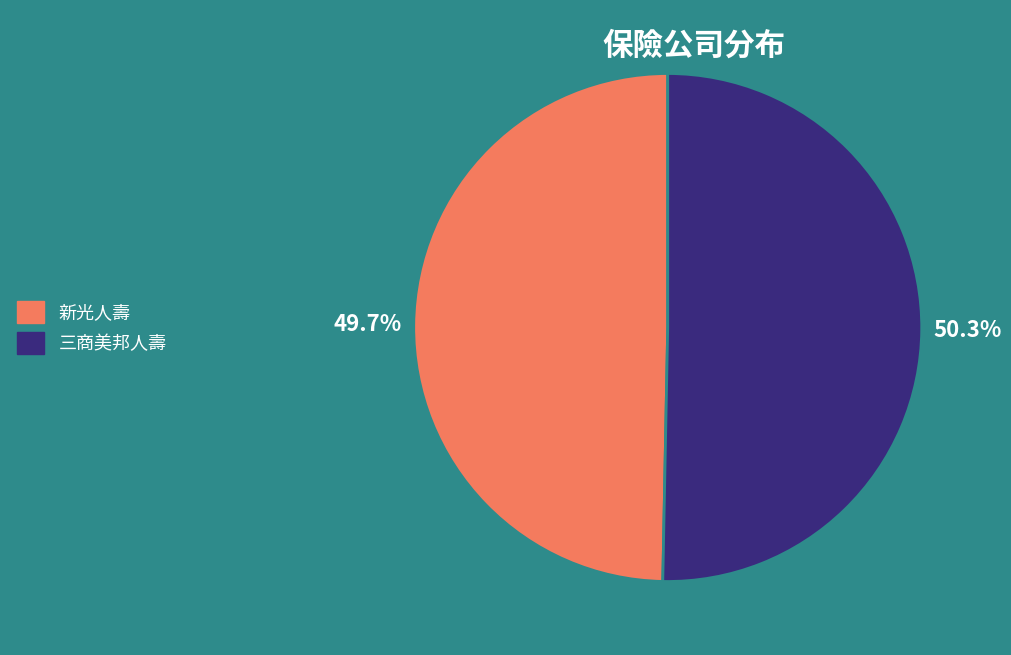

What percentage do 新光人壽 and 三商美邦人壽 together represent?

100.0%